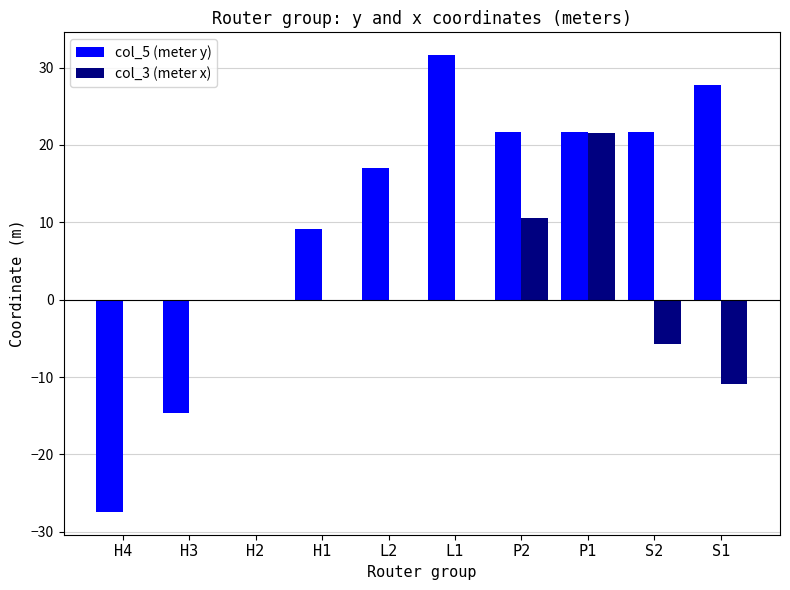

What is the sum of the col_5 (meter y) values at H4 and H2?

-27.4